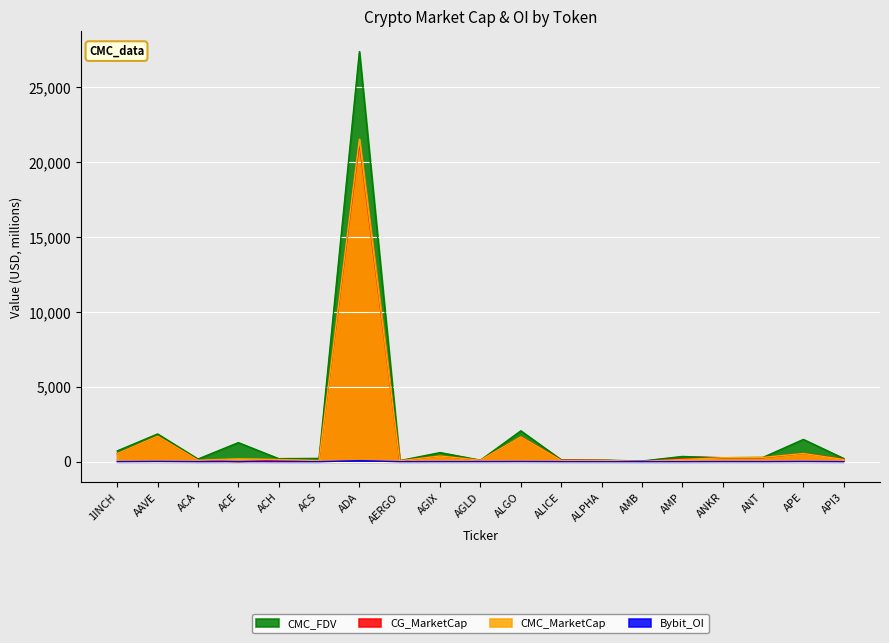

At which category is the sum across all series the highest?

ADA